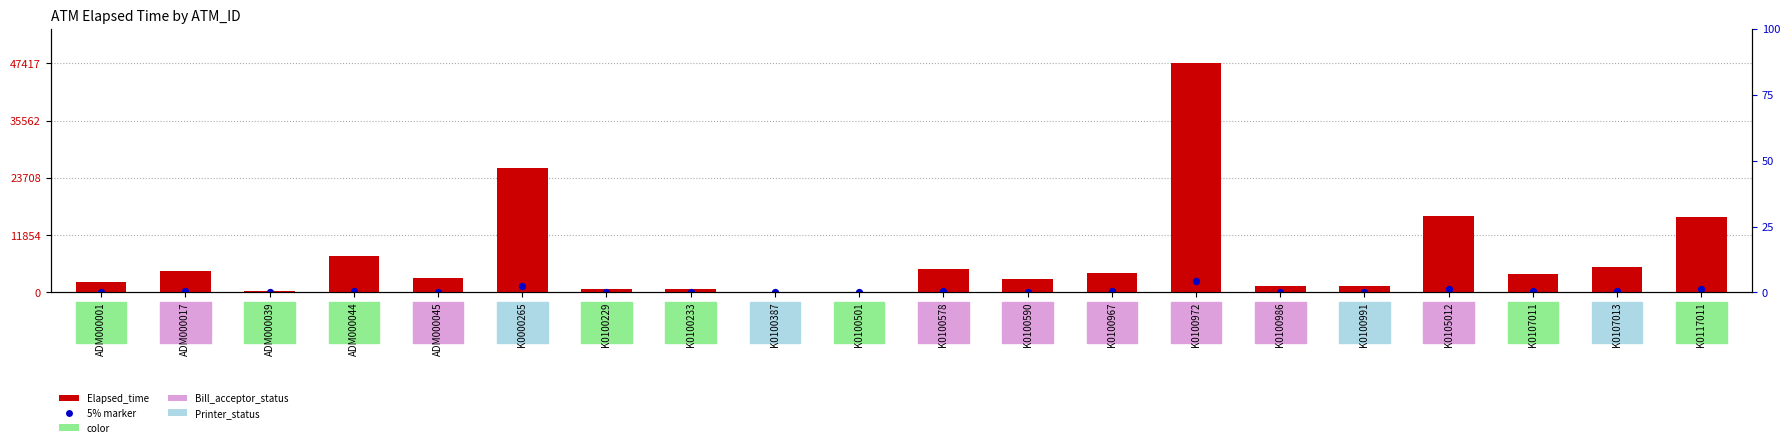

Which series contains the lowest Y value?

Elapsed_time